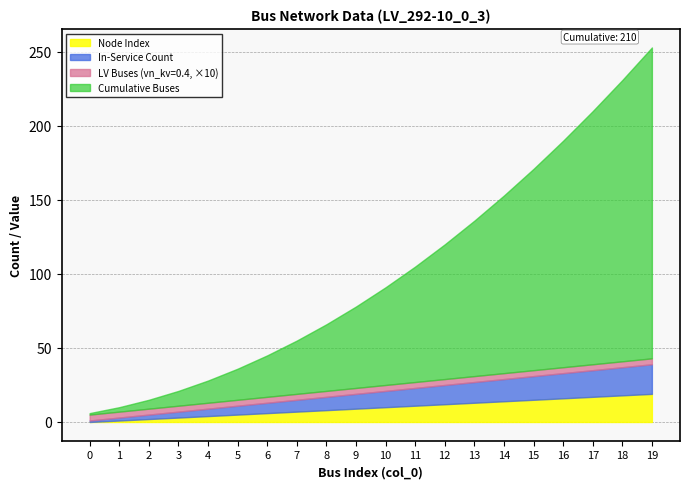

Reading left to right, what are all the values shown in this chart?

LV Buses (vn_kv=0.4): 0=0.4	1=0.4	2=0.4	3=0.4	4=0.4	5=0.4	6=0.4	7=0.4	8=0.4	9=0.4	10=0.4	11=0.4	12=0.4	13=0.4	14=0.4	15=0.4	16=0.4	17=0.4	18=0.4	19=0.4
In-Service Count: 0=1.0	1=2.0	2=3.0	3=4.0	4=5.0	5=6.0	6=7.0	7=8.0	8=9.0	9=10.0	10=11.0	11=12.0	12=13.0	13=14.0	14=15.0	15=16.0	16=17.0	17=18.0	18=19.0	19=20.0
Cumulative Buses: 0=1.0	1=3.0	2=6.0	3=10.0	4=15.0	5=21.0	6=28.0	7=36.0	8=45.0	9=55.0	10=66.0	11=78.0	12=91.0	13=105.0	14=120.0	15=136.0	16=153.0	17=171.0	18=190.0	19=210.0
Node Index: 0=0.0	1=1.0	2=2.0	3=3.0	4=4.0	5=5.0	6=6.0	7=7.0	8=8.0	9=9.0	10=10.0	11=11.0	12=12.0	13=13.0	14=14.0	15=15.0	16=16.0	17=17.0	18=18.0	19=19.0